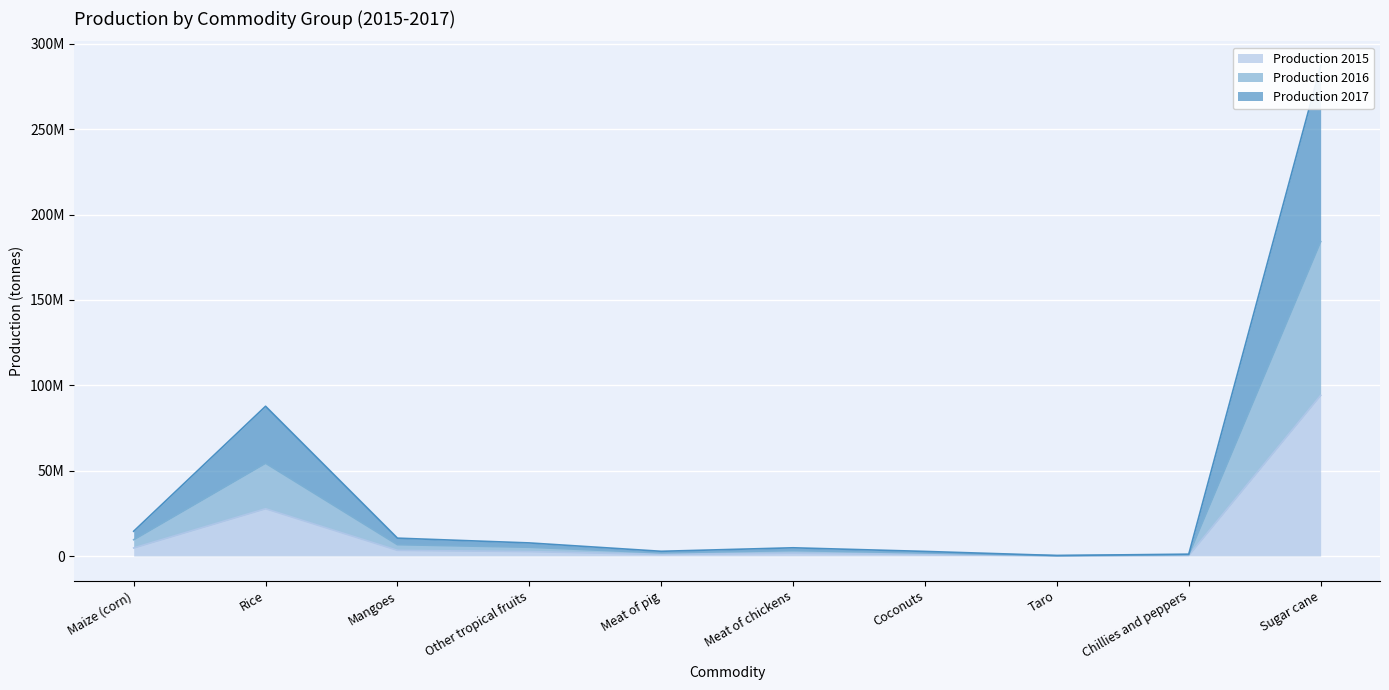

What is the label of the 9th point from the left?

Chillies and peppers